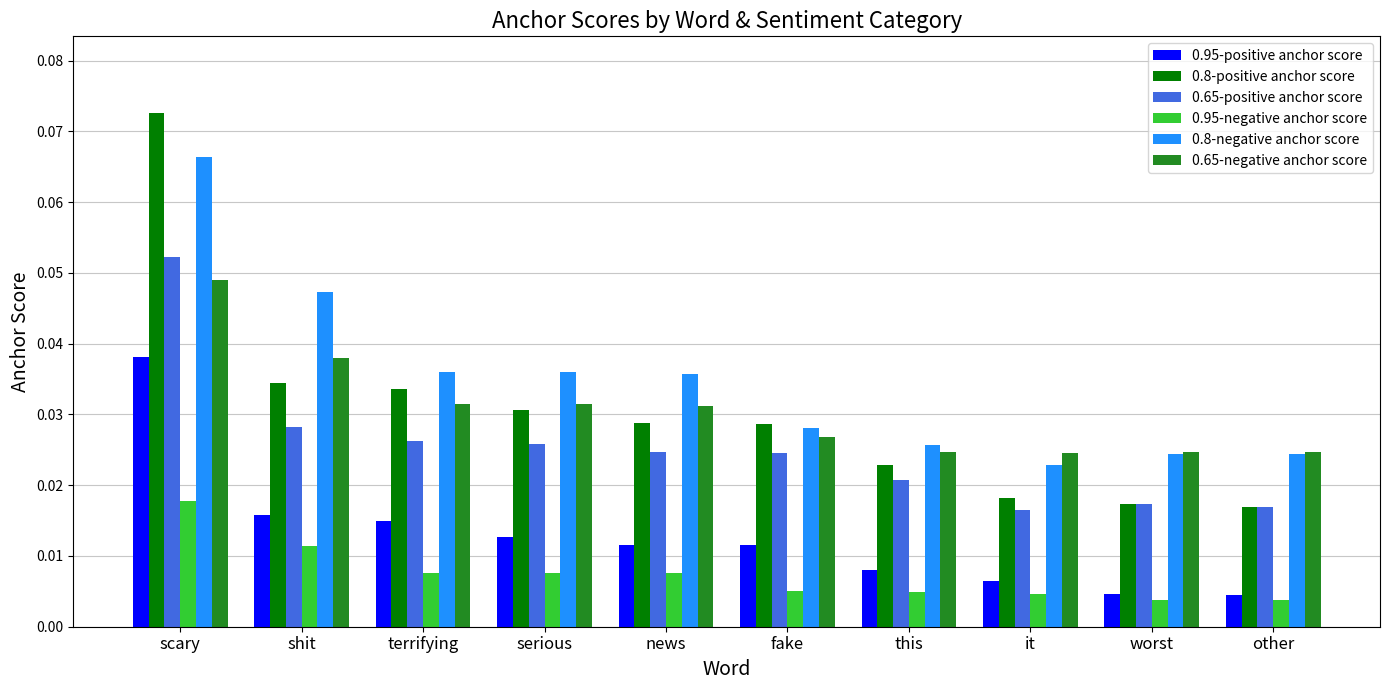

What is the sum of all 0.8-negative anchor score values?

0.3